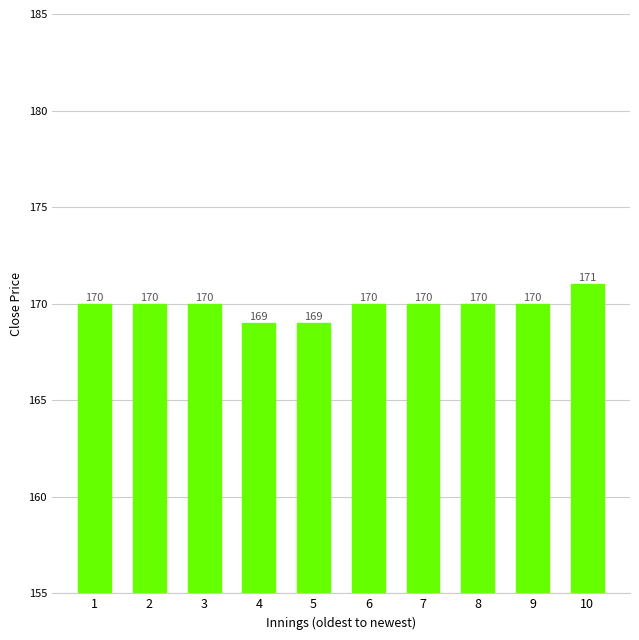

How many values are between 170 and 171?

8